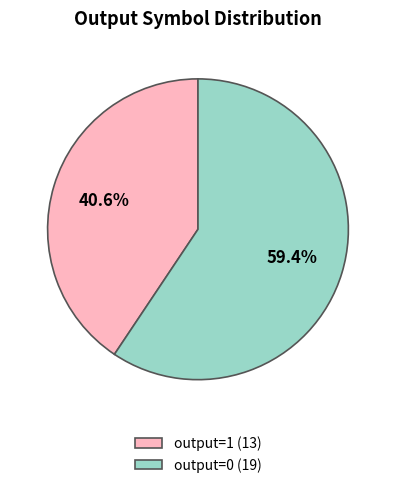

Approximately how many times larger is the value at output=1 compared to output=0?

0.7